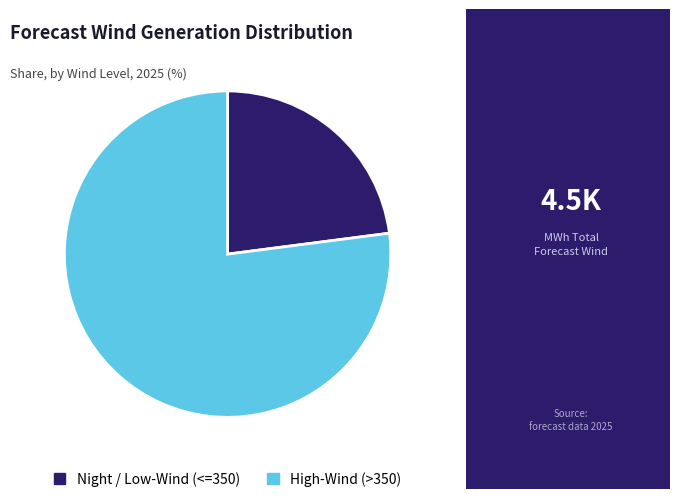

Count the number of slices in the pie.

2